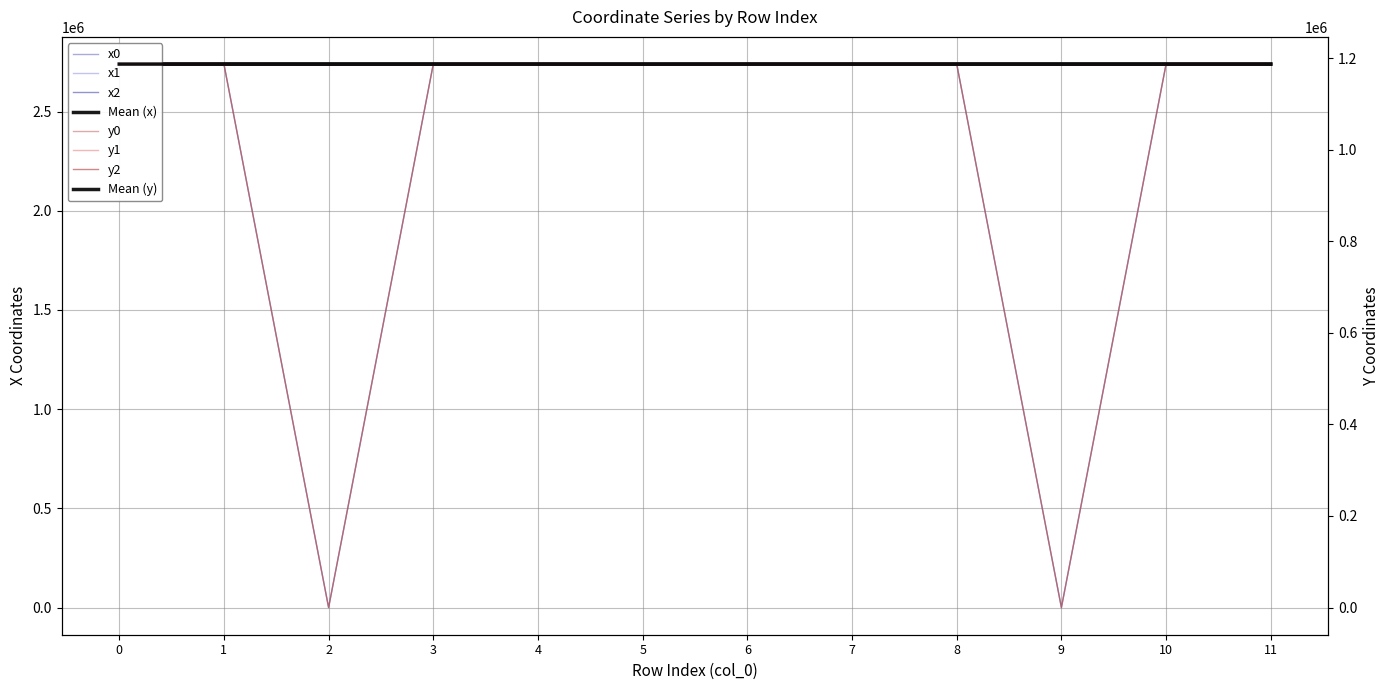

How many values in the y0 series exceed 1186905?

6